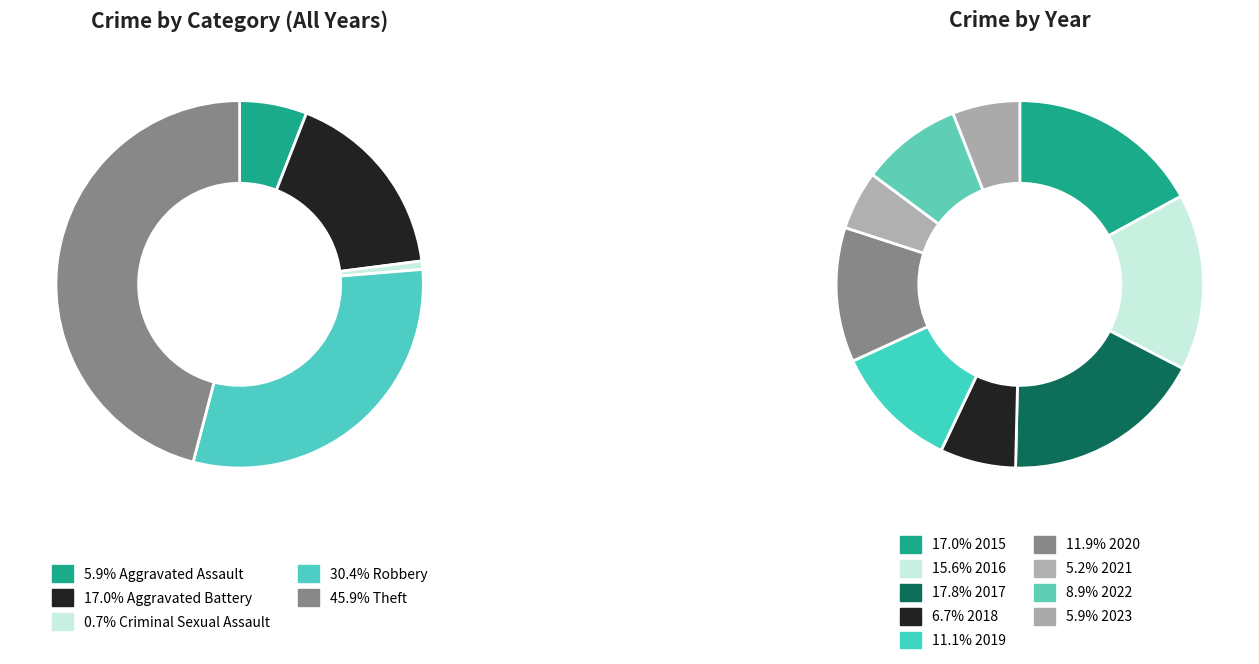

What percentage is the 2018 slice, to the nearest percent?

7%